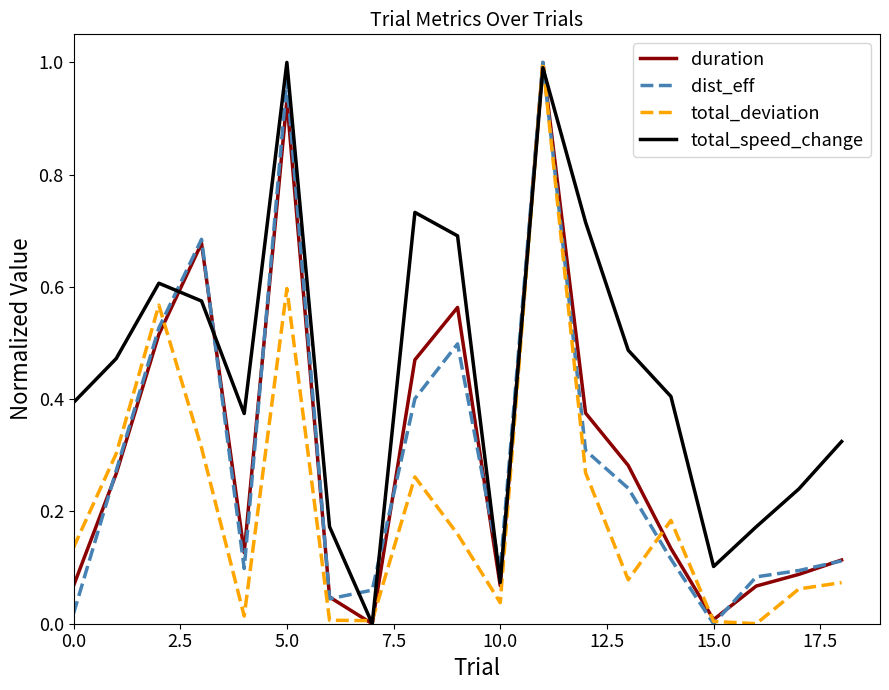

Count the number of categories in the chart.

19